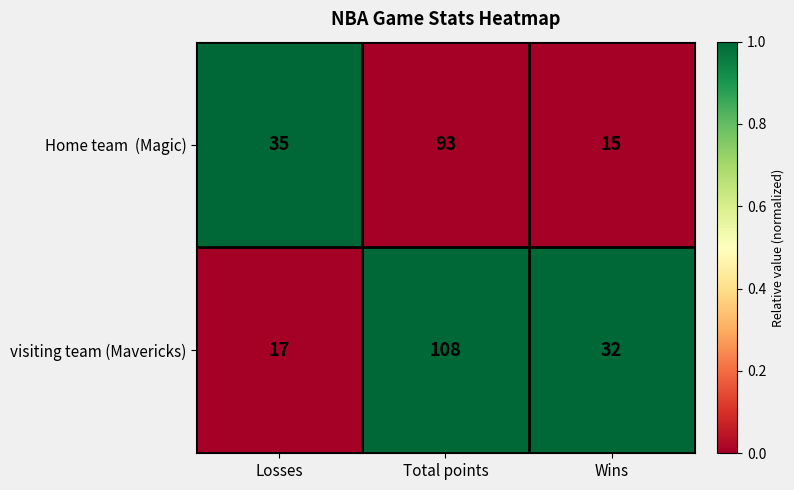

Rank the categories by visiting team (Mavericks) value from lowest to highest.

Losses, Wins, Total points